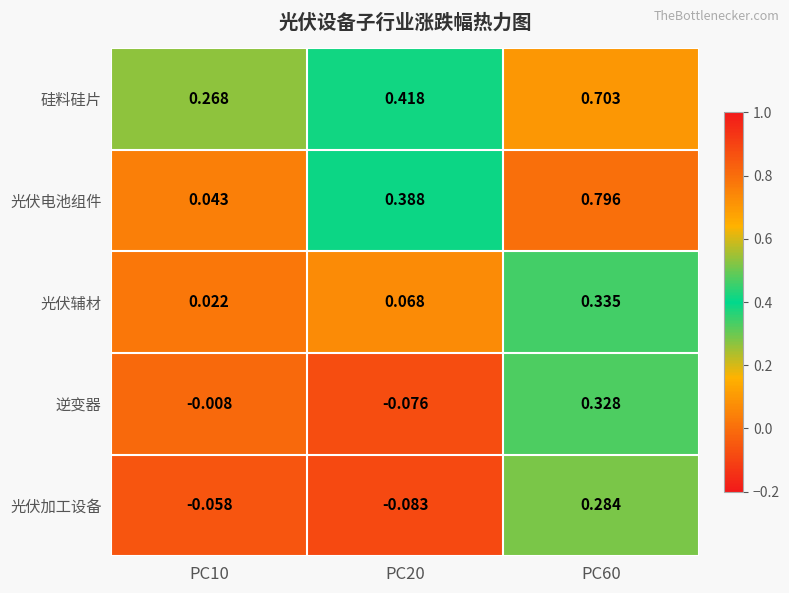

At which category is the sum across all series the highest?

PC60